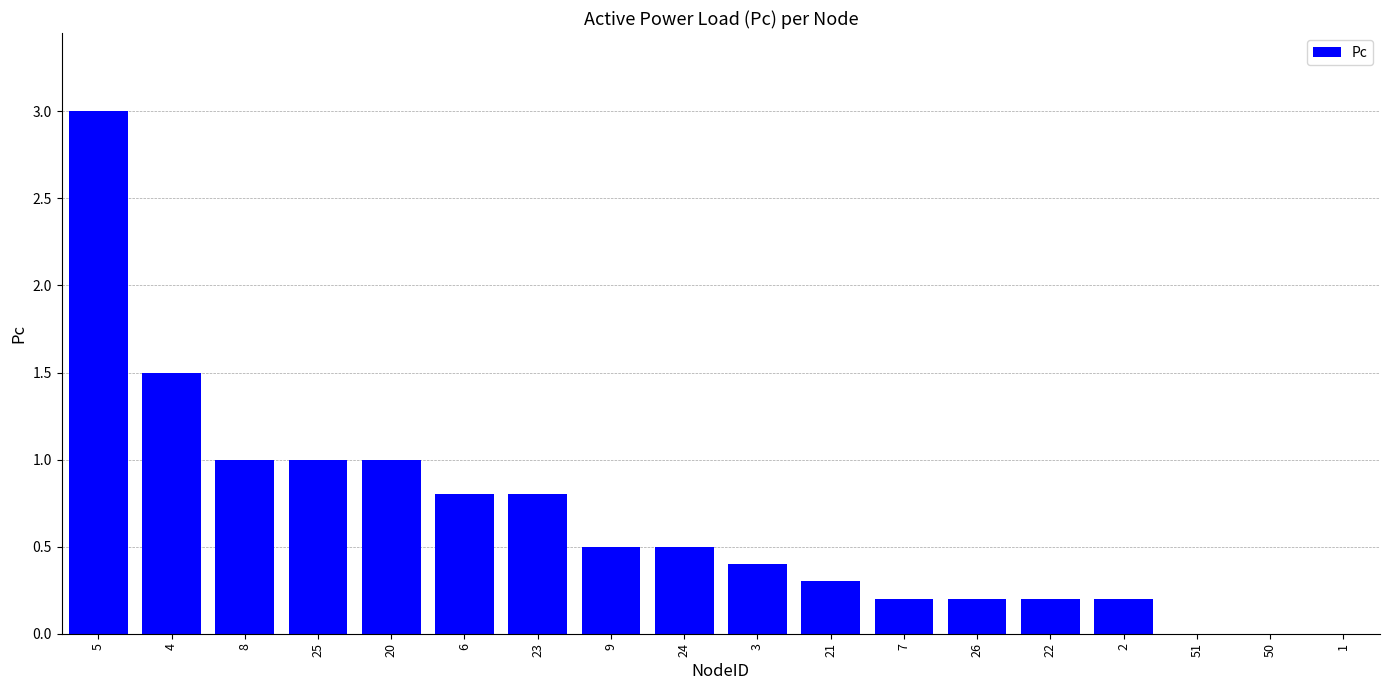

How many distinct data groups are displayed?

1